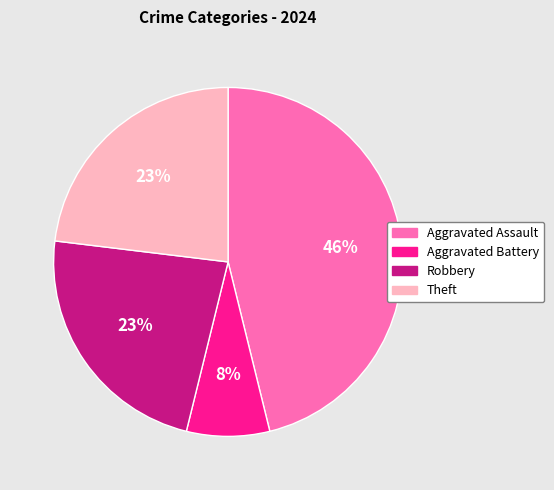

Between Aggravated Assault and Aggravated Battery, which is larger?

Aggravated Assault